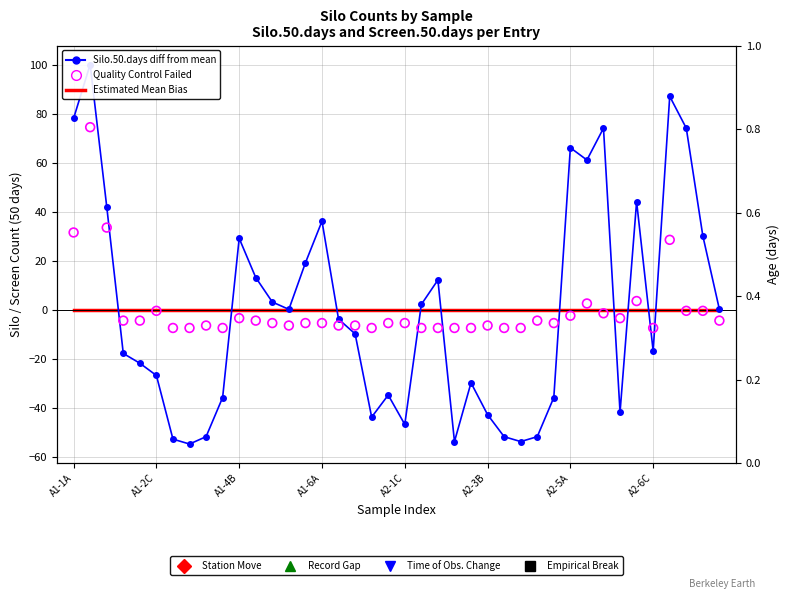

Which series contains the highest Y value?

Silo.50.days diff from mean